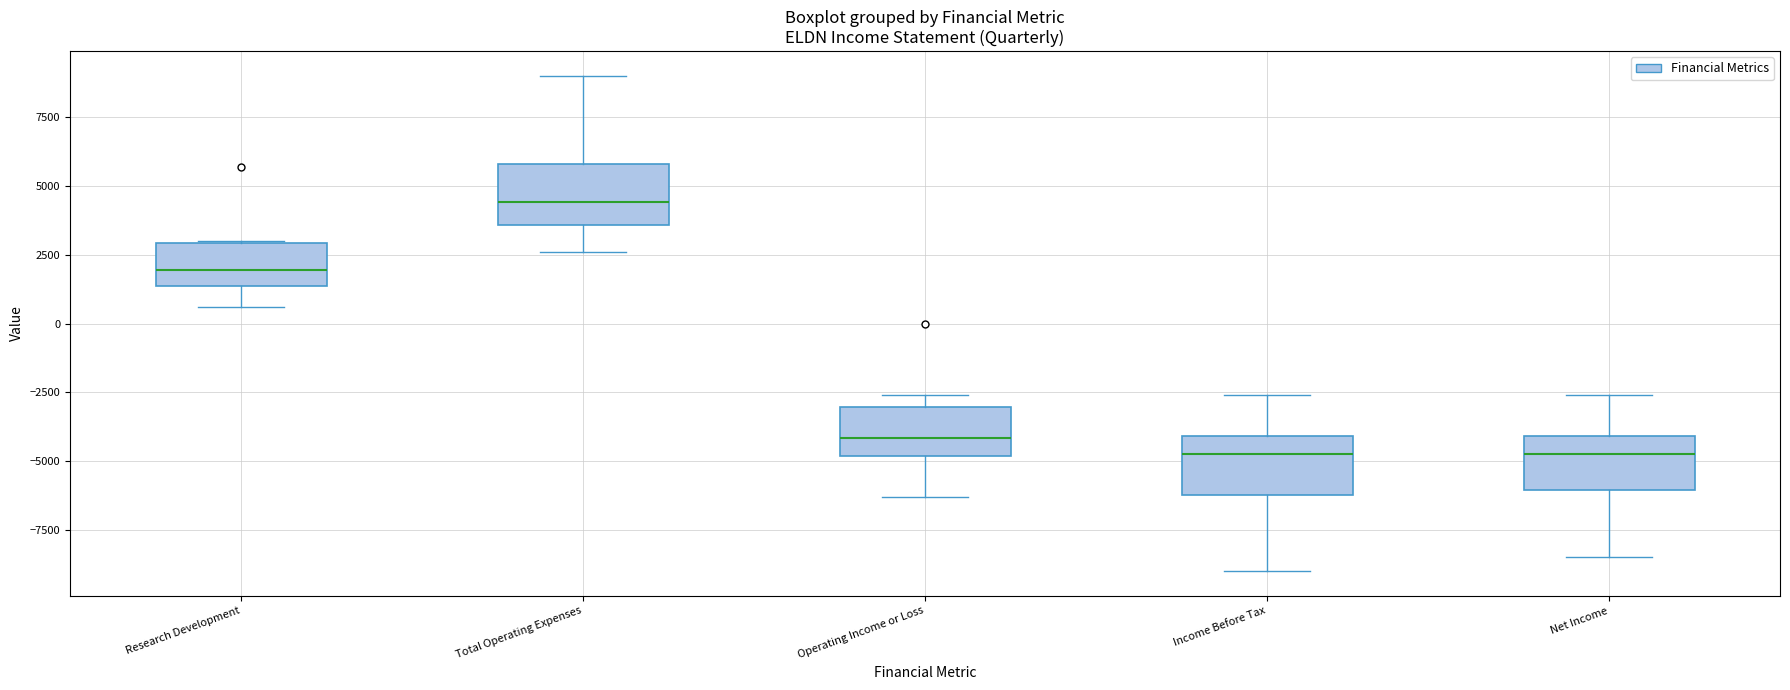

Where is the lower edge of the box for Net Income on the y-axis? The values are not printed on the chart, so give them approximately, as read against the axis.

-6000